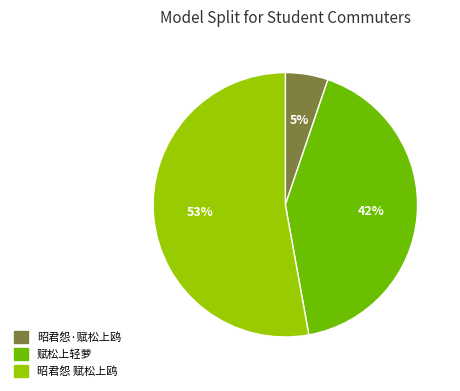

Do 昭君怨 赋松上鸥 and 昭君怨·赋松上鸥 together represent more than half of the pie?

Yes